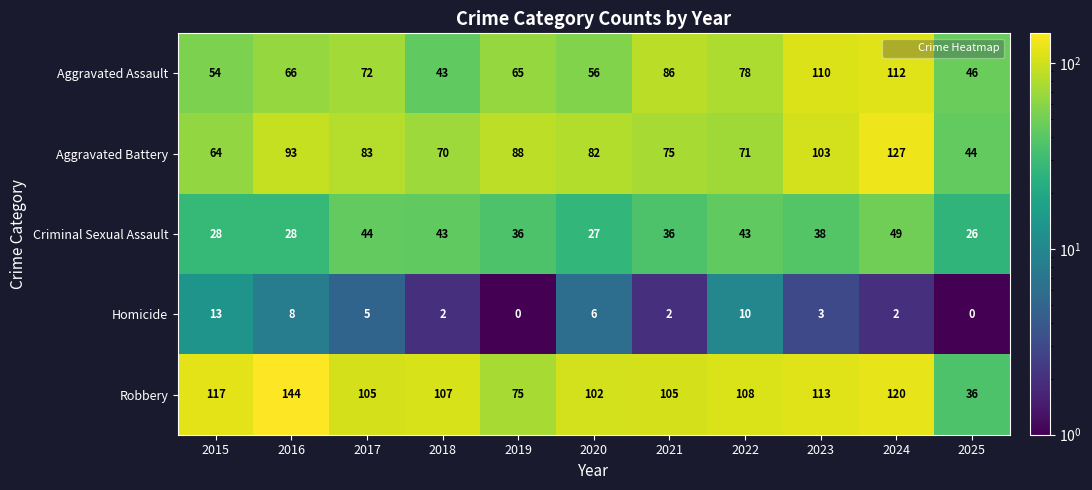

What is the total value across all series at 2018?

265